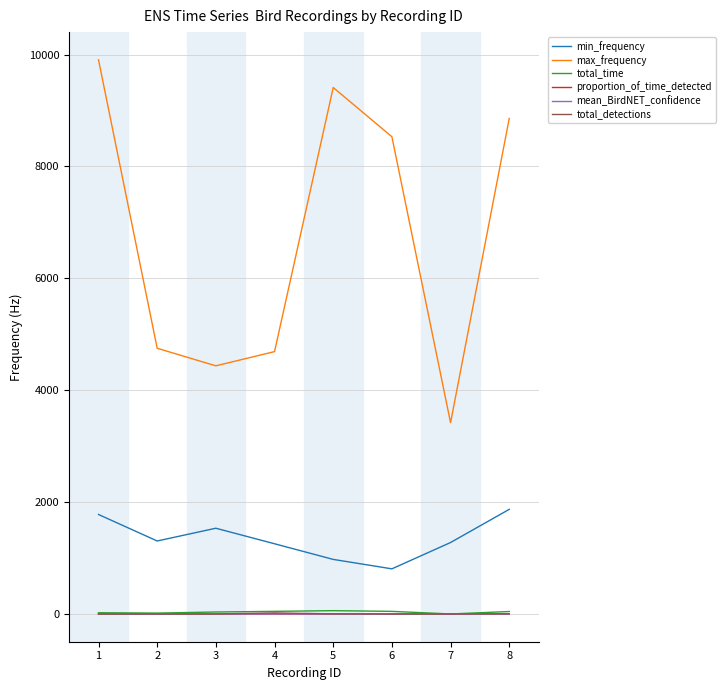

What is the greatest value displayed?

9905.9